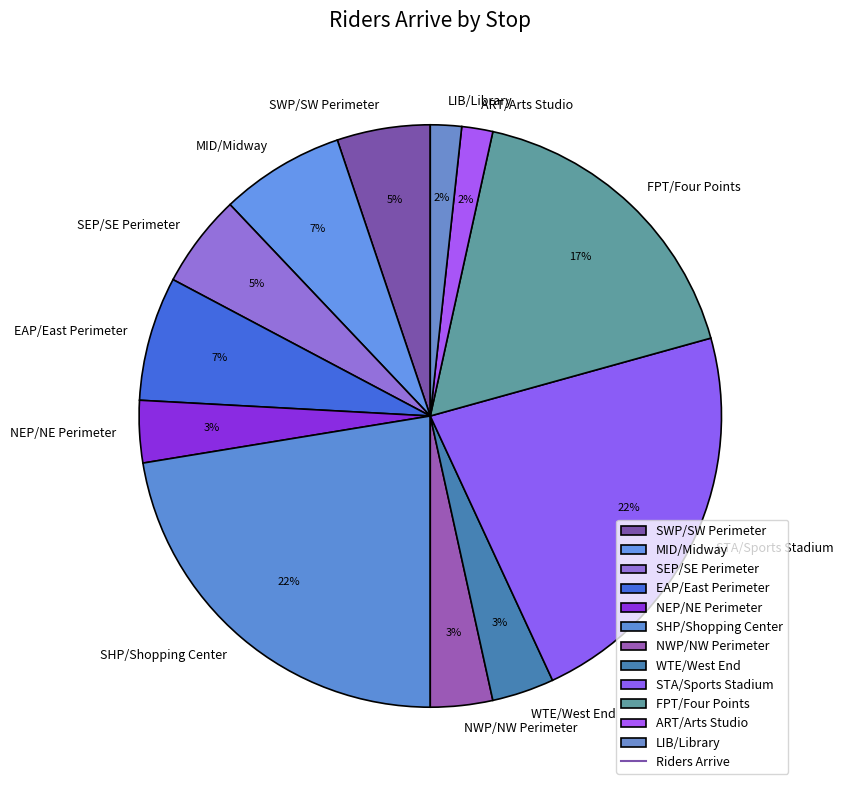

True or false: LIB/Library accounts for 2% of the total.

True